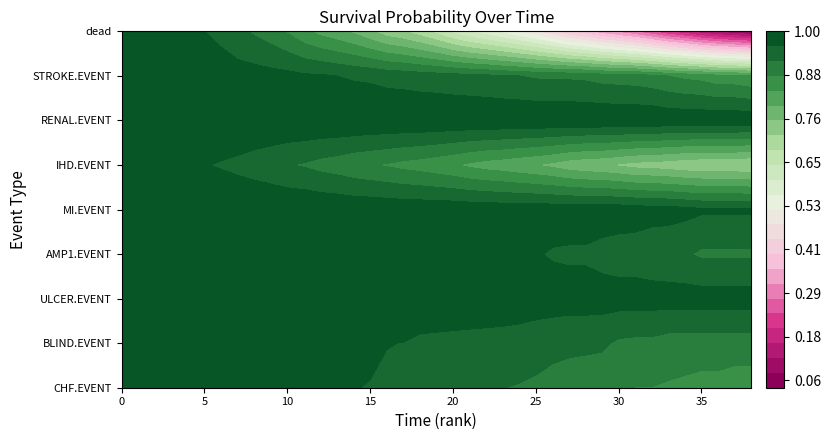

List the series in order of their peak value, lowest first.

CHF.EVENT, BLIND.EVENT, ULCER.EVENT, AMP1.EVENT, MI.EVENT, IHD.EVENT, RENAL.EVENT, STROKE.EVENT, dead